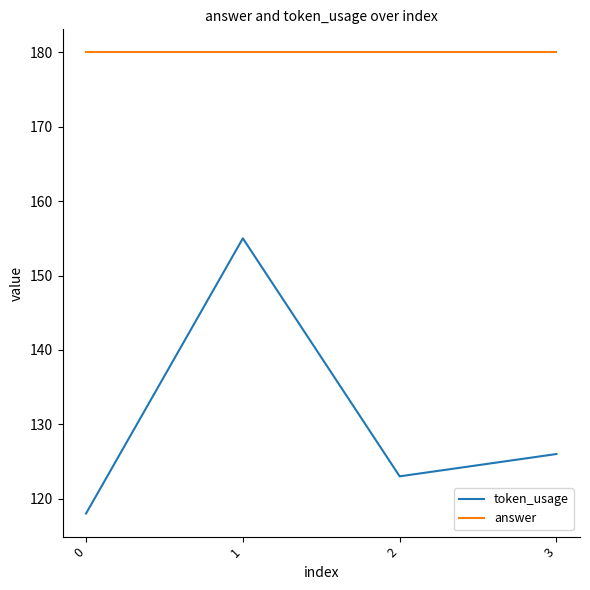

Rank the series by their maximum value, from lowest to highest.

token_usage, answer